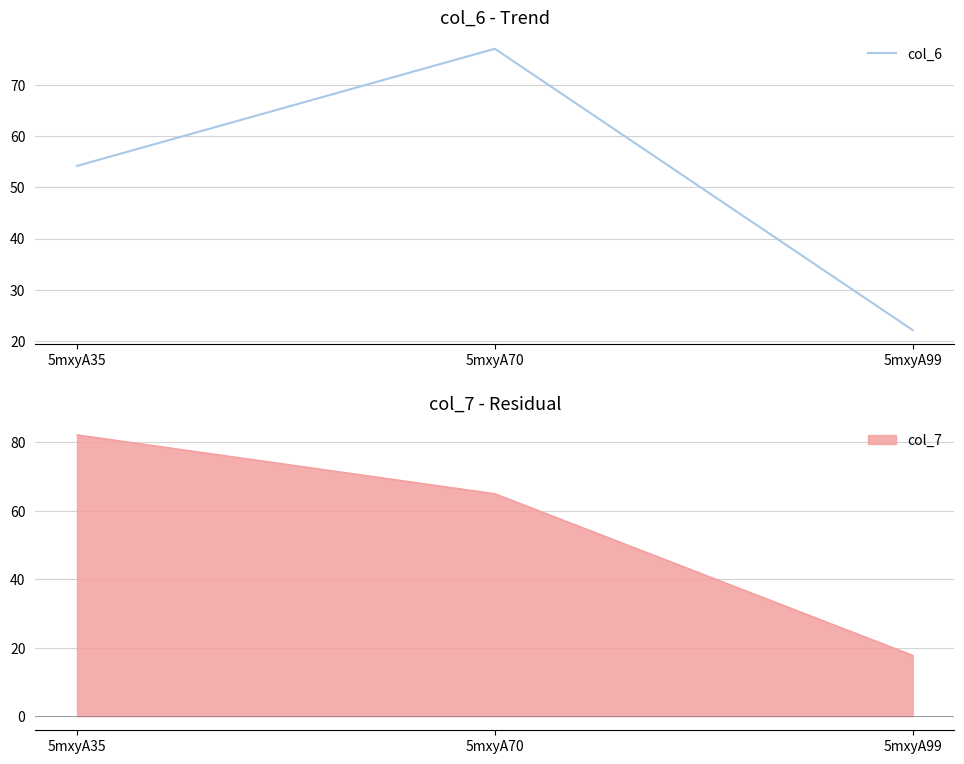

Is it true that the value at 5mxyA35 is 54.2?

True